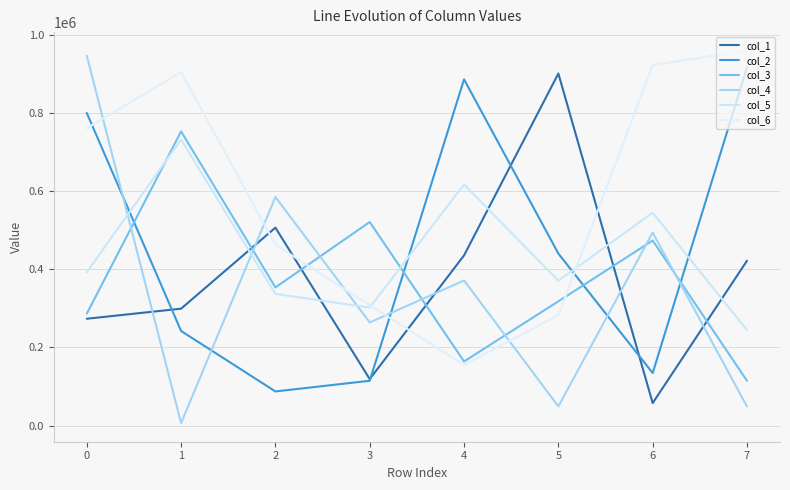

Which series changed the most between 6 and 7?

col_2